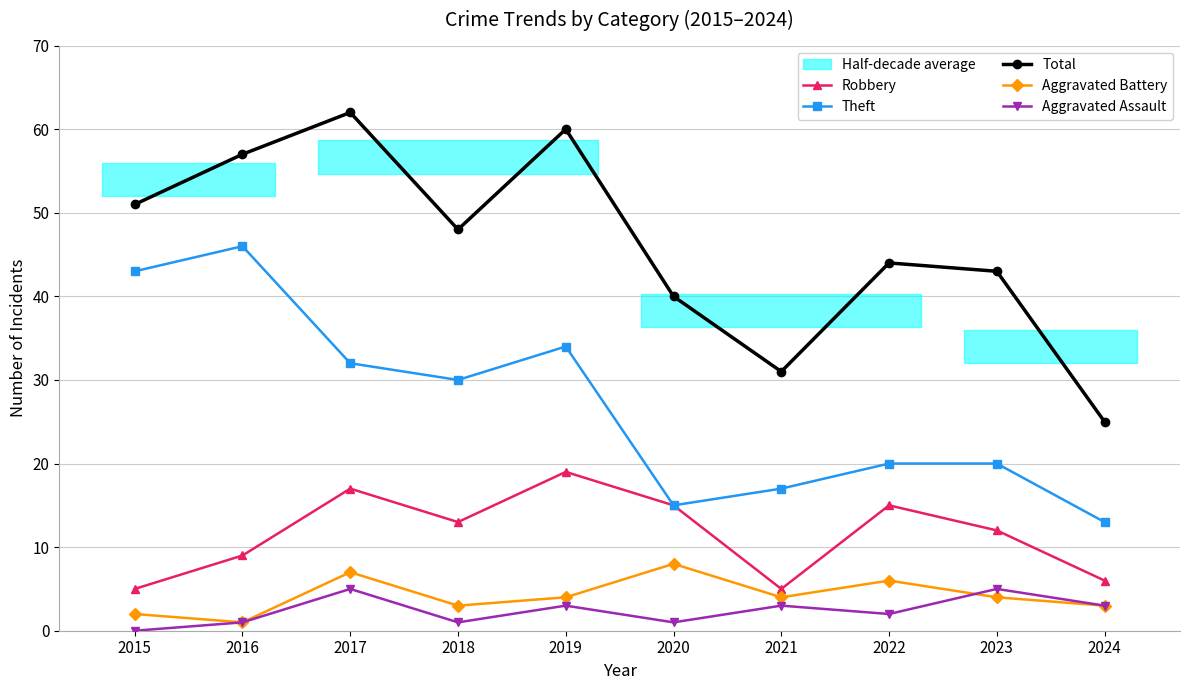

How many lines are shown in the chart?

5